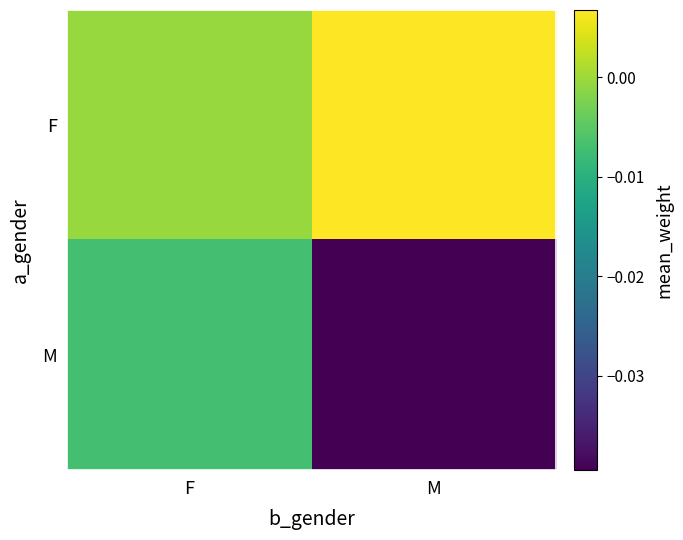

List the series in order of their peak value, lowest first.

M, F